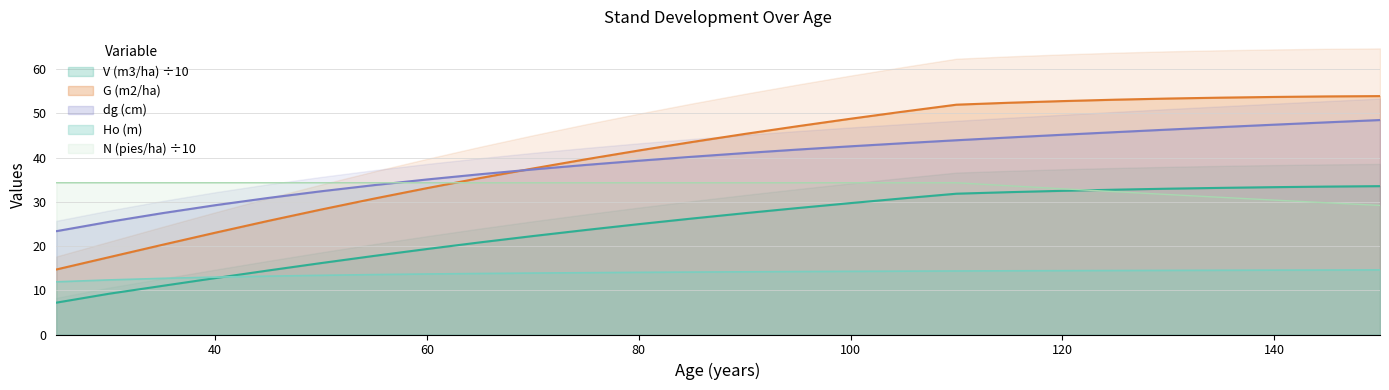

Which series has the largest total across all categories?

G (m2/ha) before